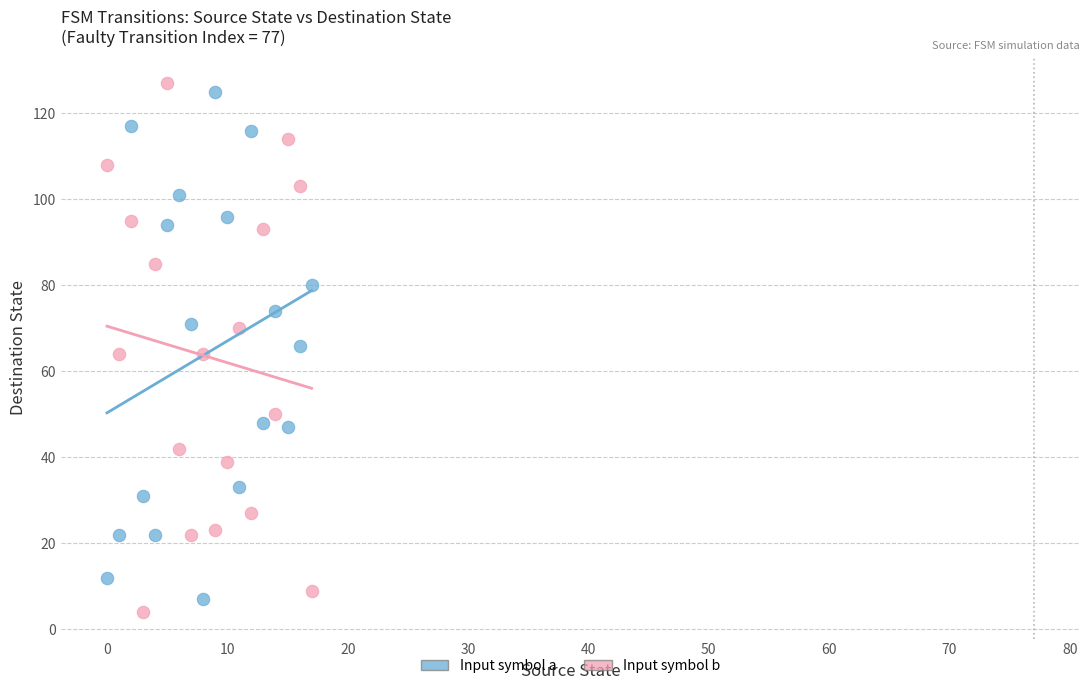

Which series contains the highest Y value?

Input symbol b